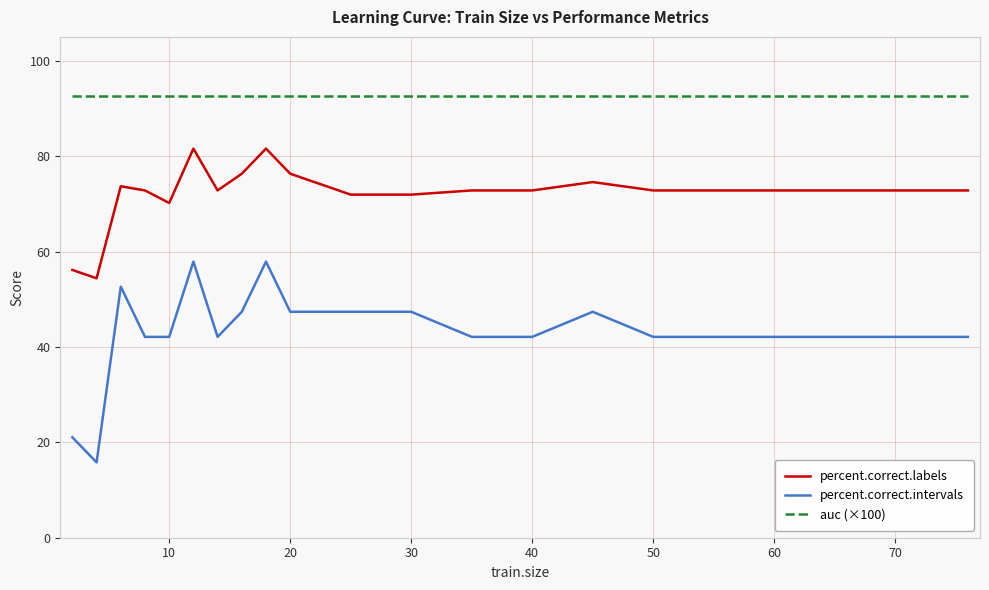

Which series has the widest spread of values?

percent.correct.intervals